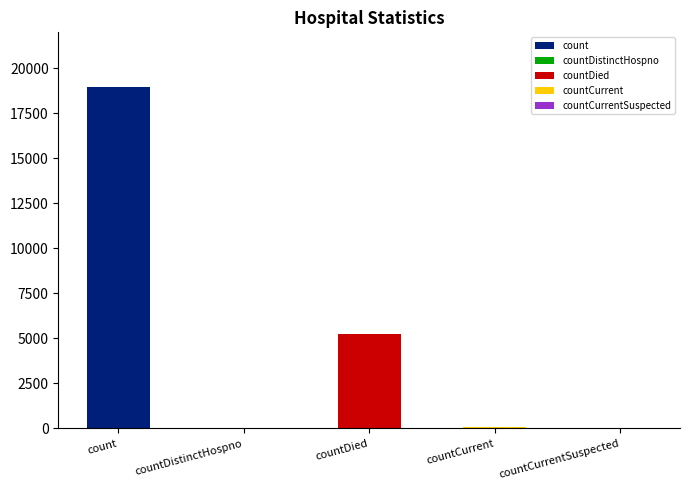

True or false: the data shows 42 at countDistinctHospno.

True